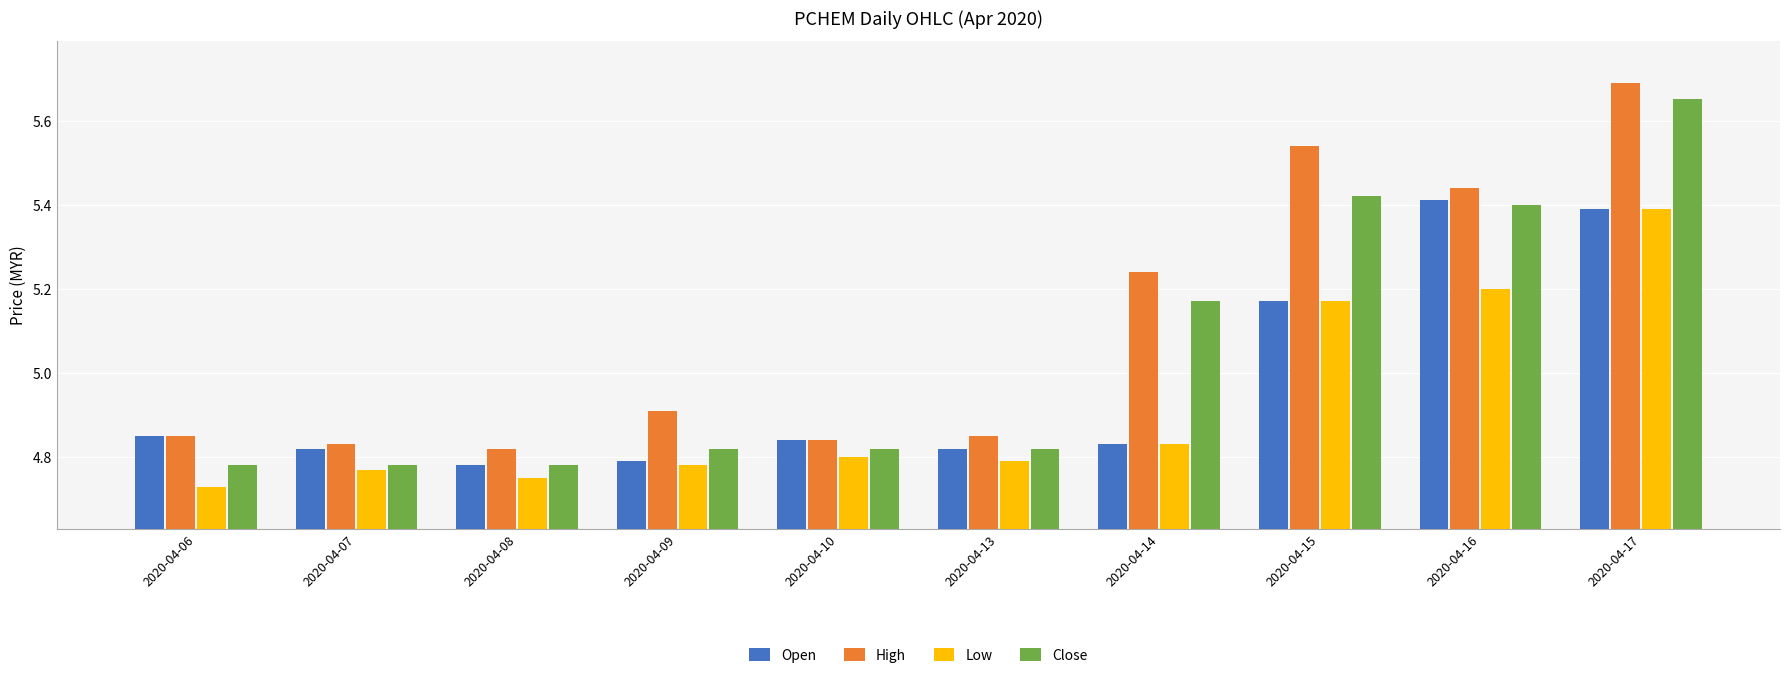

At which label does Open reach its peak?

2020-04-16